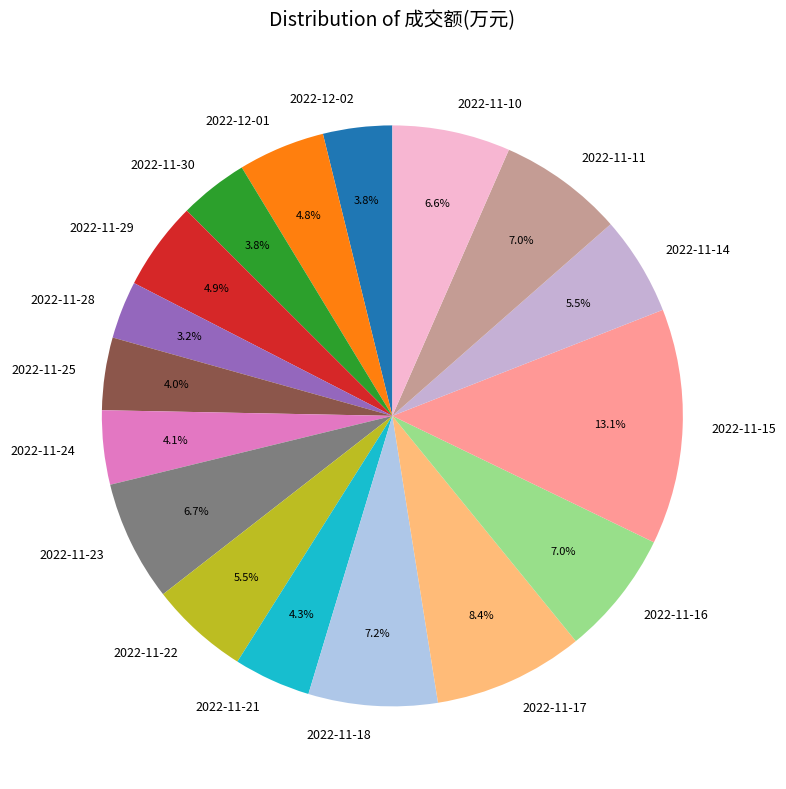

The 2022-11-25 slice represents 4% of the pie. True or false?

True